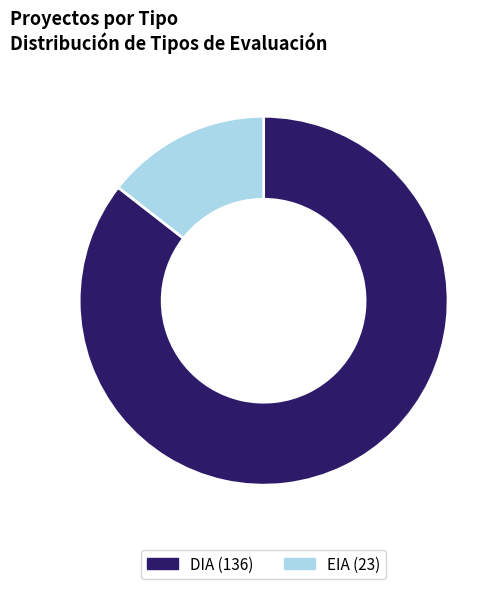

Combined, do DIA and EIA account for over 50%?

Yes